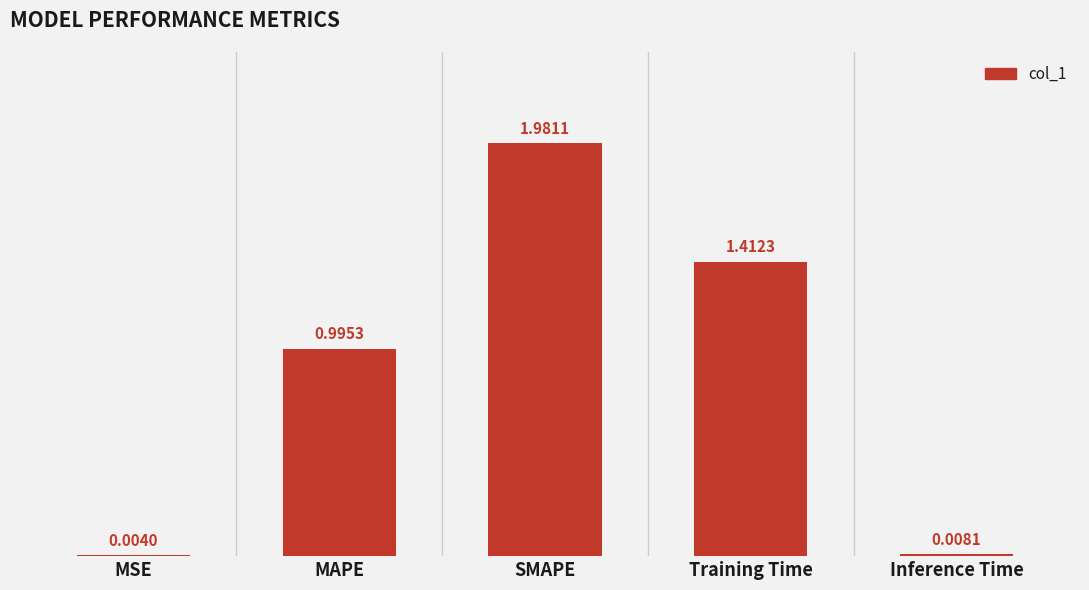

Are the bars horizontal?

No